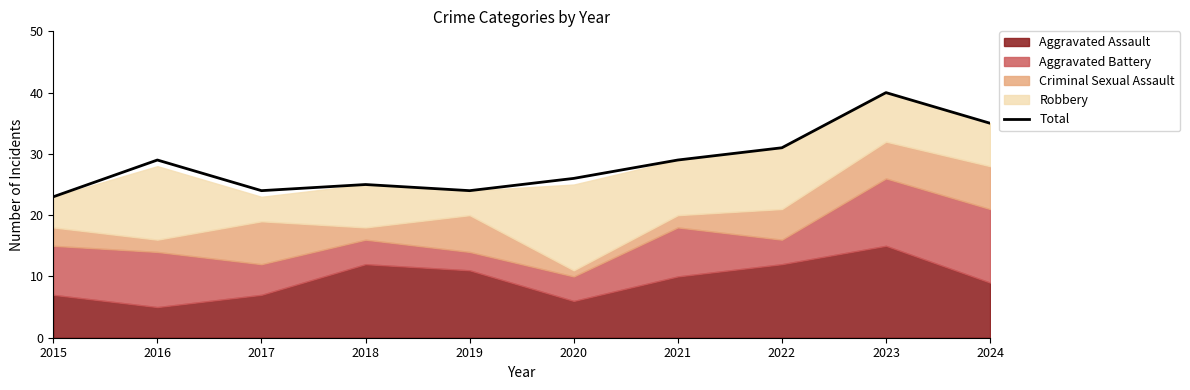

The value at 2015 is 35. True or false?

False